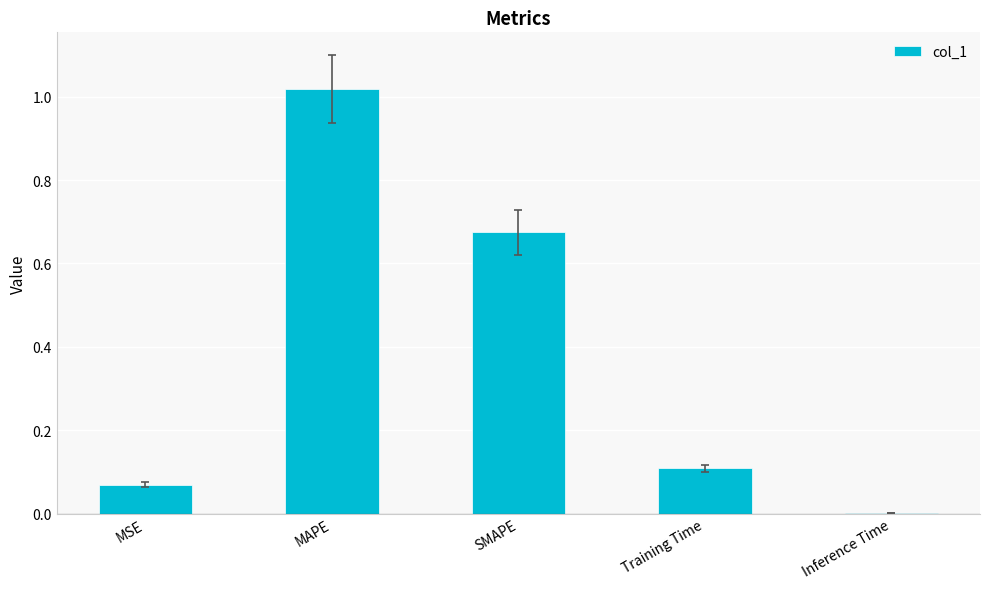

What is the change in value from MAPE to SMAPE?

-0.3